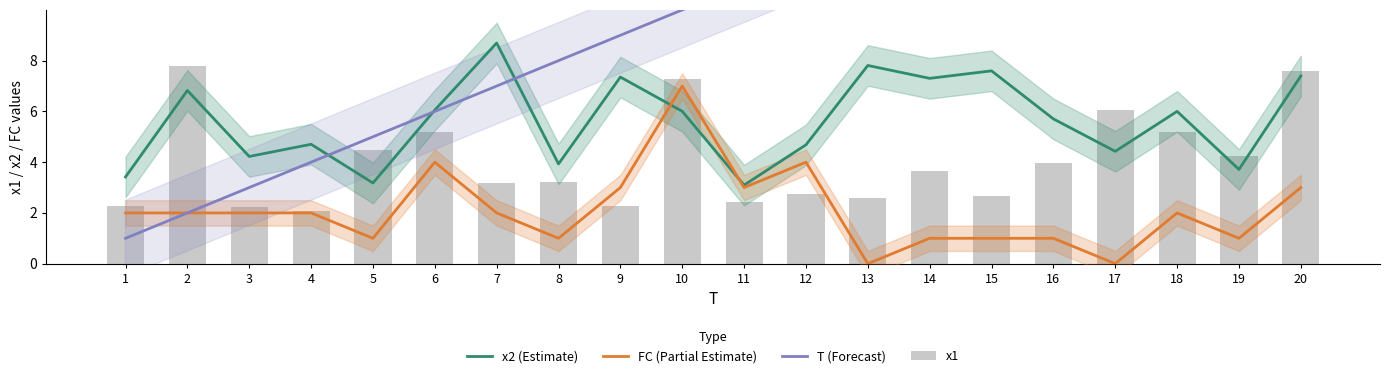

Where is x1 nearest to the value 4?

16